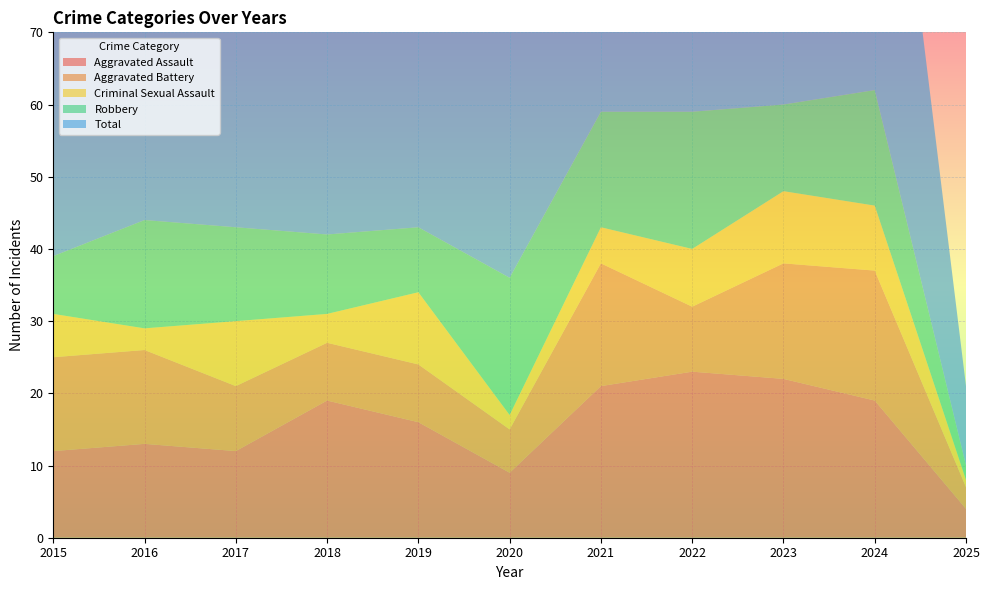

Reading left to right, what are all the values shown in this chart?

Aggravated Assault: 12	13	12	19	16	9	21	23	22	19	4
Aggravated Battery: 13	13	9	8	8	6	17	9	16	18	3
Criminal Sexual Assault: 6	3	9	4	10	2	5	8	10	9	1
Robbery: 8	15	13	11	9	19	16	19	12	16	2
Total: 39	45	44	42	43	37	59	60	60	62	11